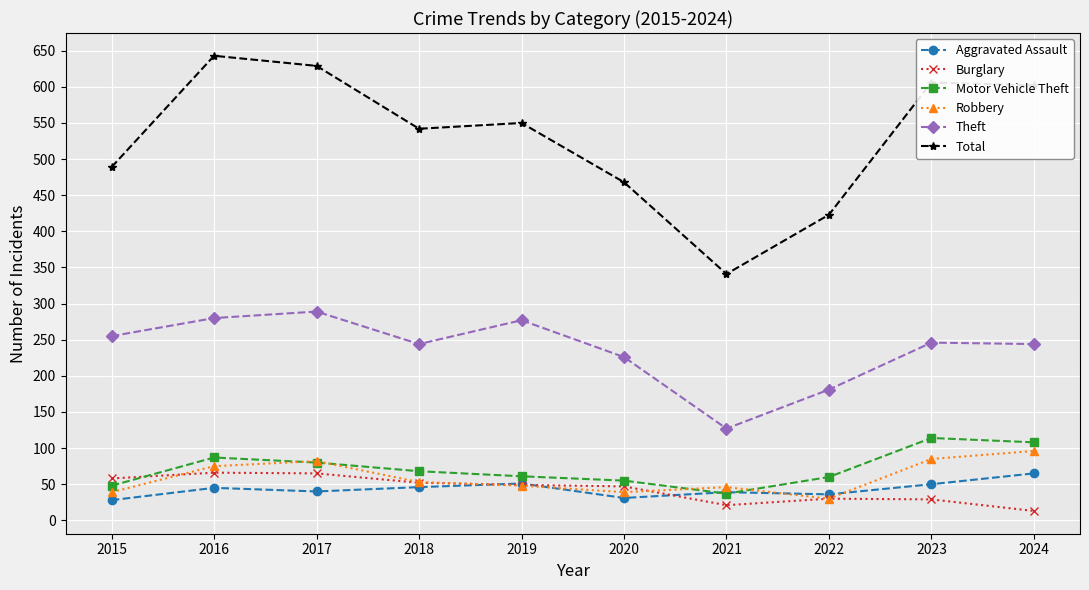

Is it true that Robbery equals 53 at 2018?

True